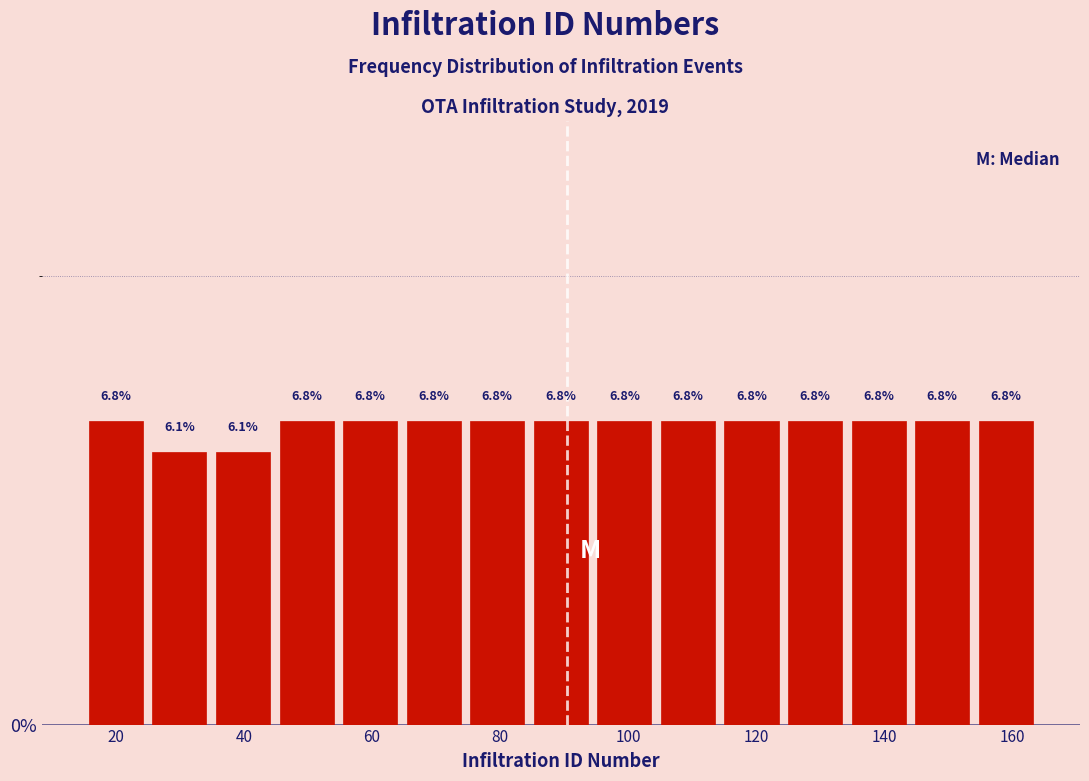

Reading left to right, list every bar in this chart as the range it spans on the x-axis followed by its height. The bar edges are not printed on the chart, so give them approximately, as read against the axis.

16 to 24: 6.8
24 to 34: 6.1
34 to 44: 6.1
44 to 54: 6.8
54 to 64: 6.8
64 to 74: 6.8
74 to 84: 6.8
84 to 94: 6.8
94 to 104: 6.8
104 to 114: 6.8
114 to 124: 6.8
124 to 134: 6.8
134 to 144: 6.8
144 to 154: 6.8
154 to 164: 6.8